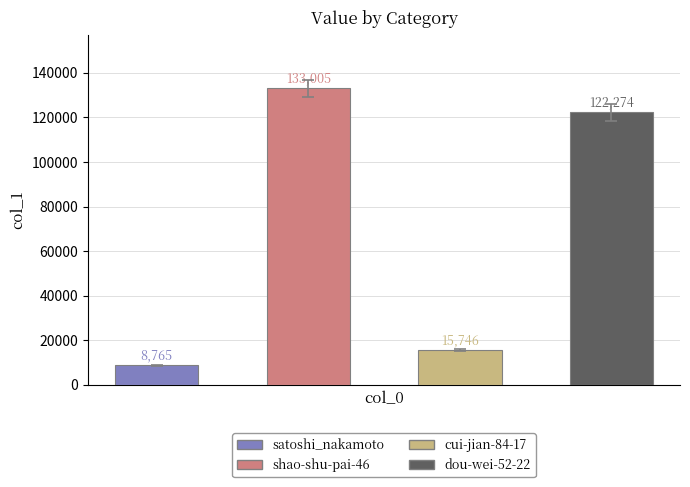

What is the label of the 2nd bar from the right?

cui-jian-84-17